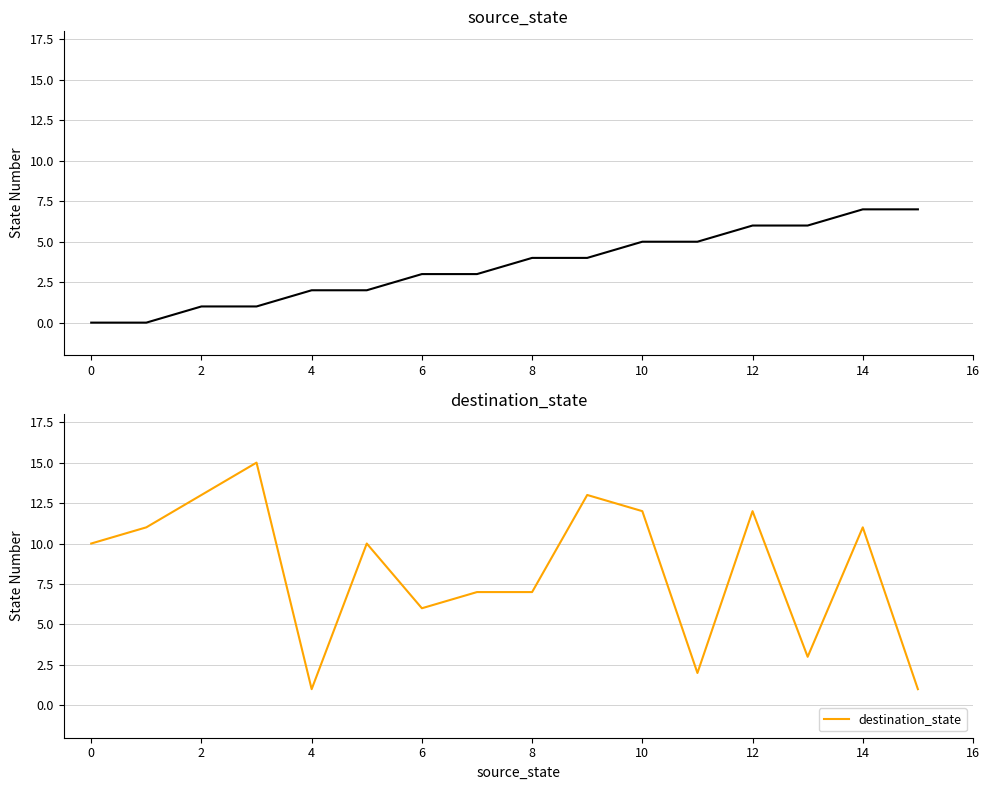

The value of destination_state at 14 is 7. True or false?

False